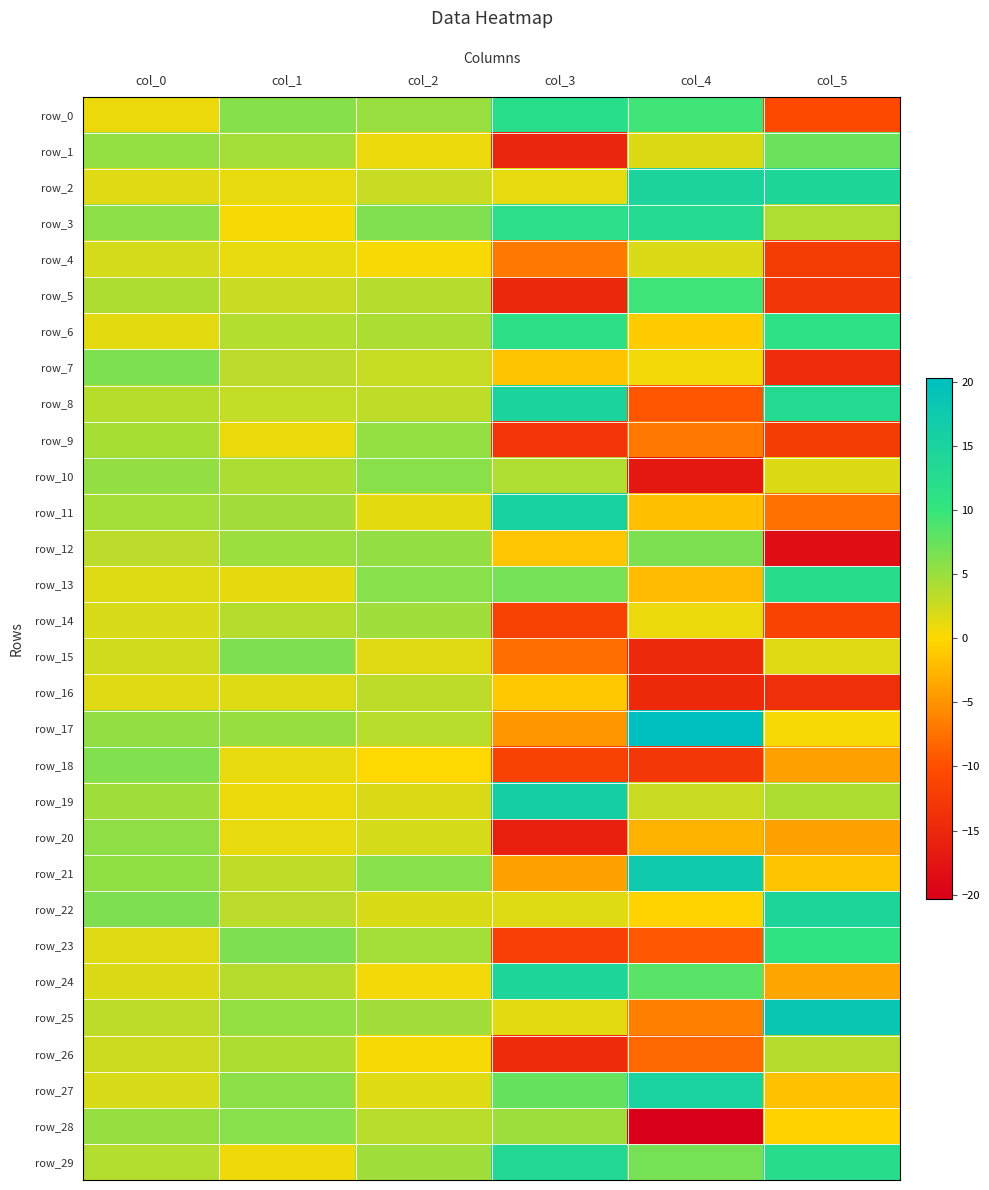

Rank the series by their maximum value, from highest to lowest.

row_17, row_25, row_21, row_19, row_11, row_27, row_8, row_2, row_24, row_22, row_29, row_3, row_13, row_0, row_6, row_23, row_5, row_1, row_7, row_12, row_15, row_18, row_28, row_10, row_20, row_9, row_14, row_26, row_16, row_4